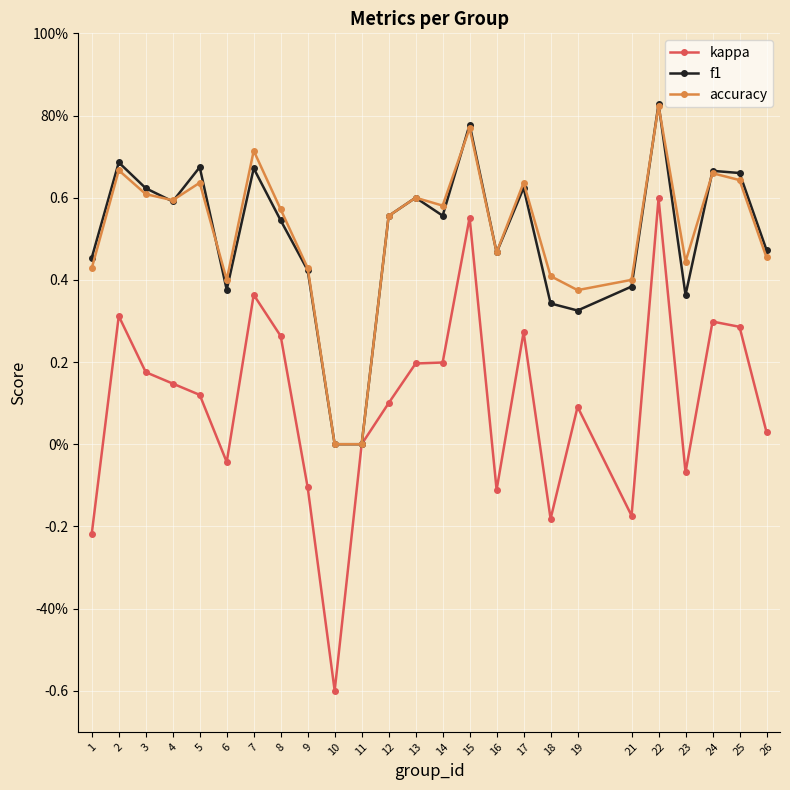

What value does the f1 series have at 14?

0.6